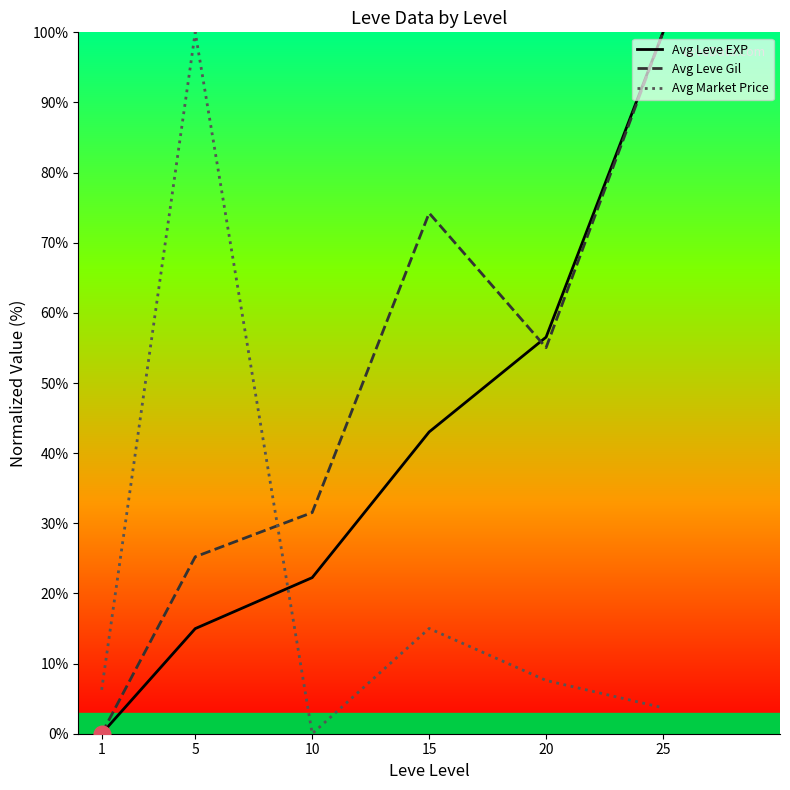

What is the spread (max minus min) of values at 1?

6.3